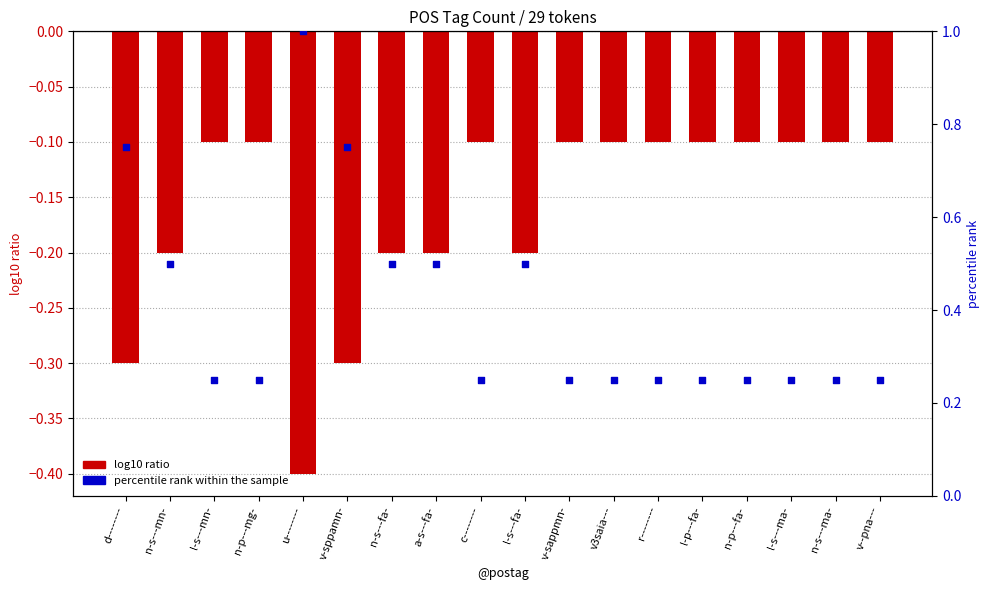

At which category is the sum across all series the highest?

u--------